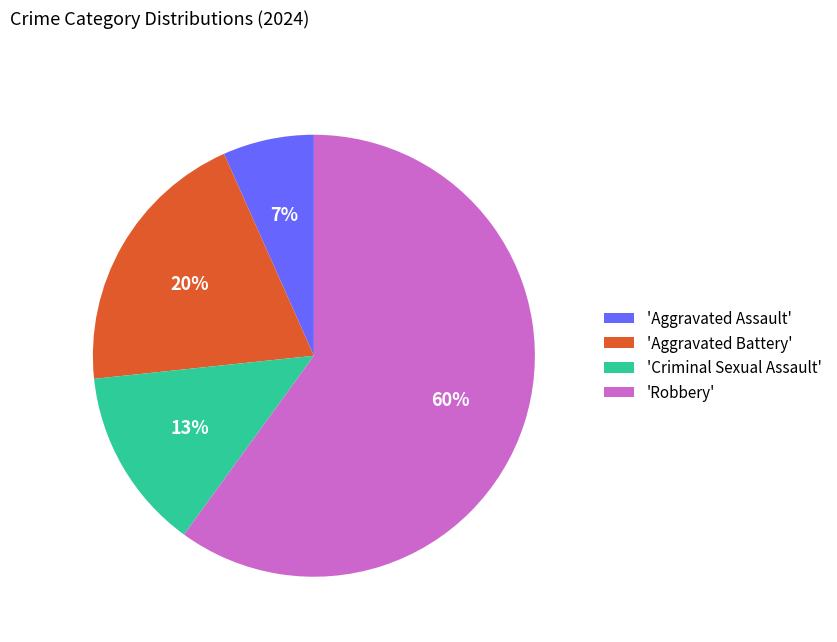

What is the largest slice in the pie chart?

'Robbery'